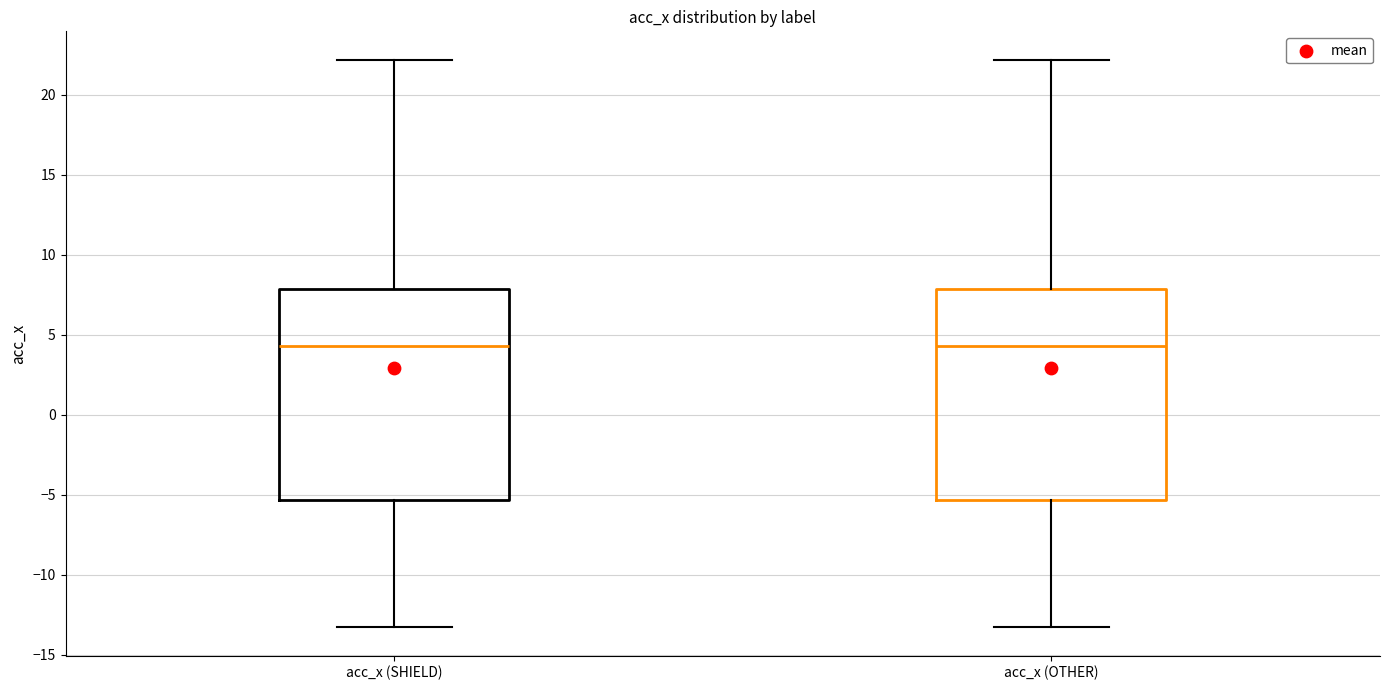

Reading left to right, transcribe this box plot: for each box, give where its median line is, the range the box spans, and where its two whiskers end, as read against the y-axis. The values are not printed on the chart, so give them approximately, as read against the axis.

acc_x (SHIELD): median 4.5, box -5.5 to 8.0, whiskers -13.5 to 22.0
acc_x (OTHER): median 4.5, box -5.5 to 8.0, whiskers -13.5 to 22.0